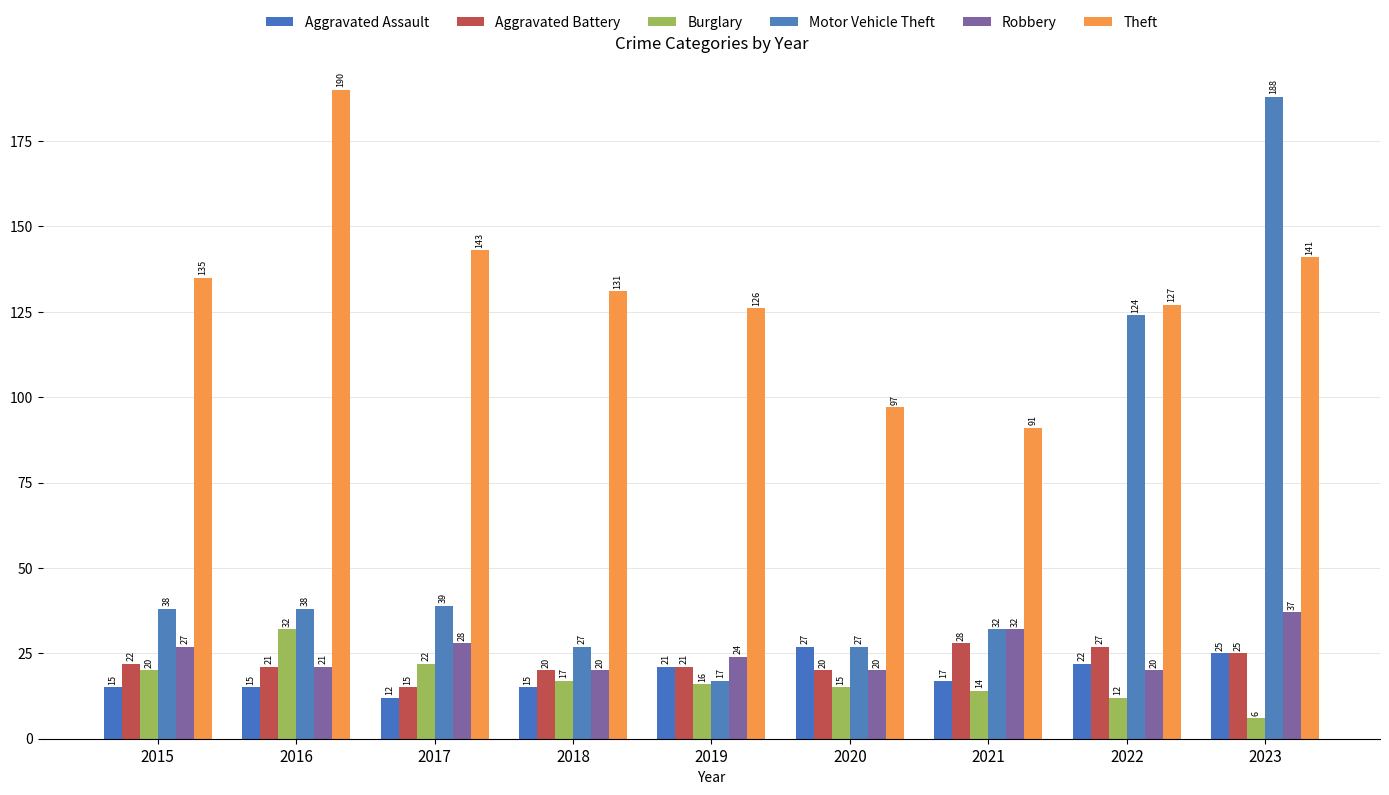

The value of Theft at 2020 is 97. True or false?

True